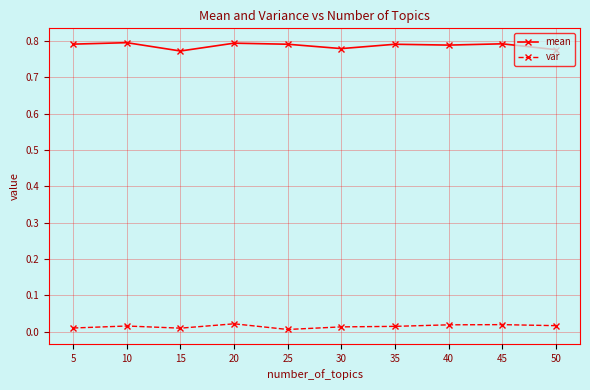

Is this an area chart (filled region under the line)?

No